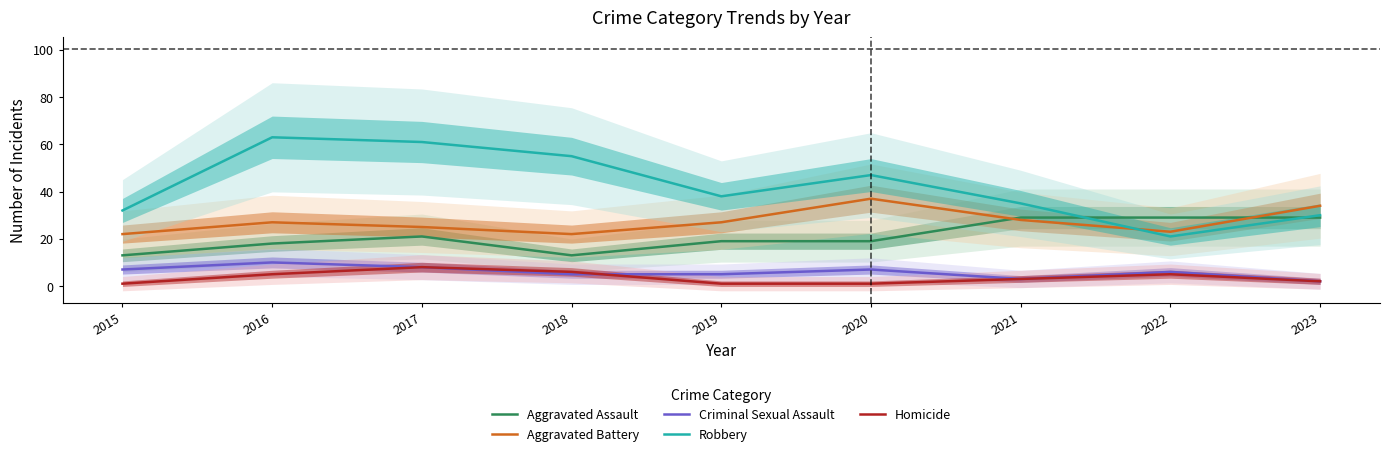

What is the approximate value of Criminal Sexual Assault at 2018?

5